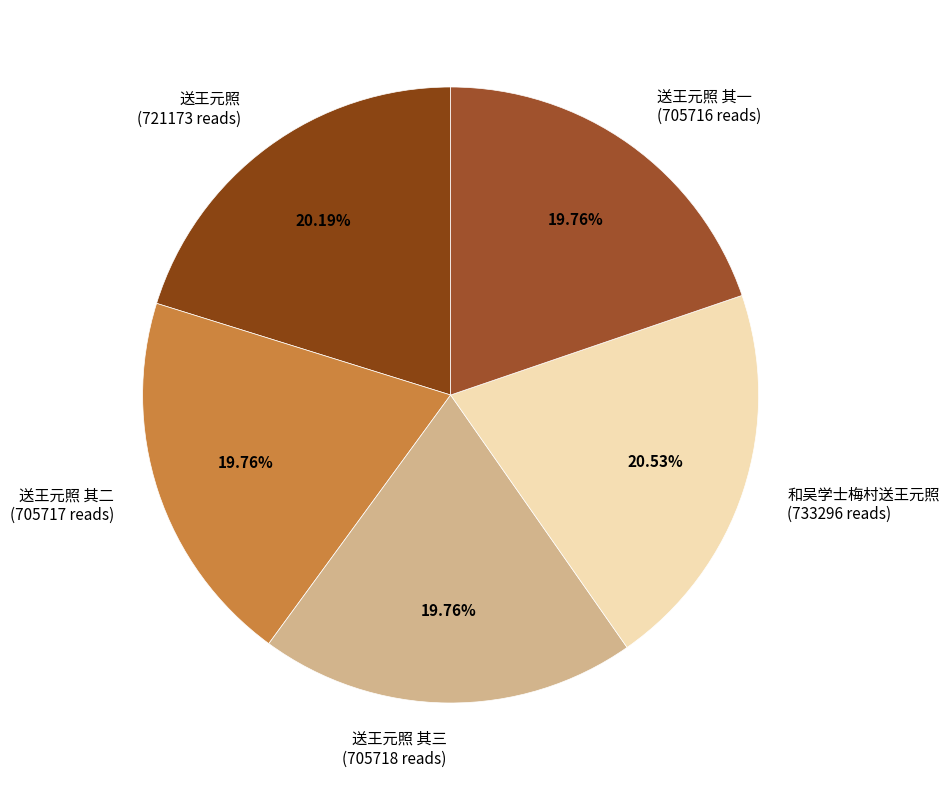

Is there a majority slice in this chart?

No